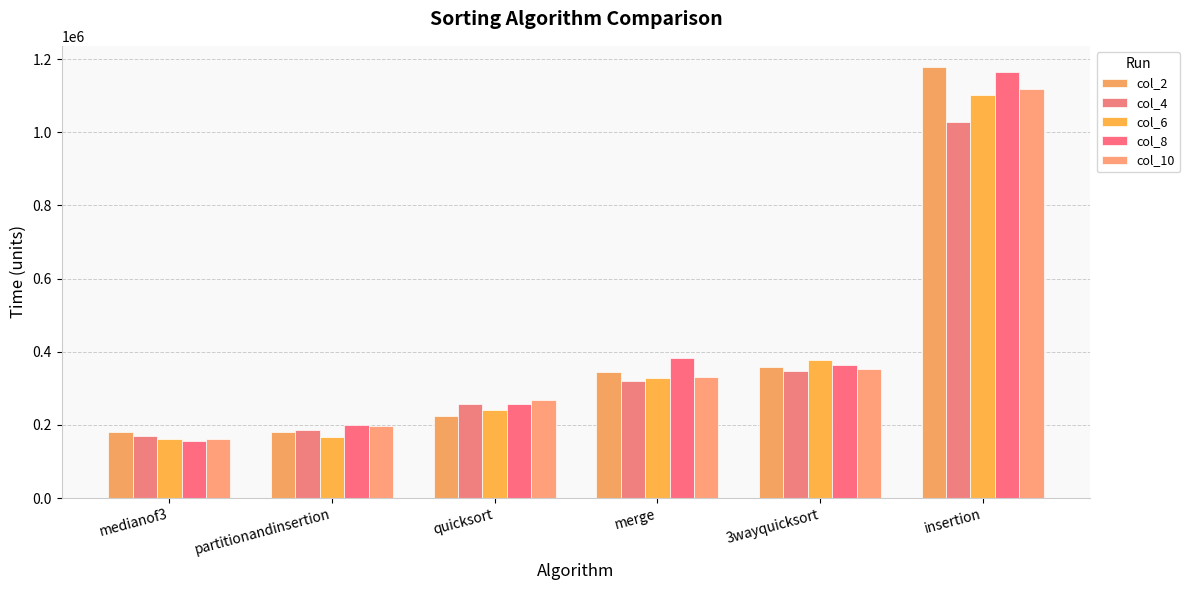

Which series has the largest total across all categories?

col_8